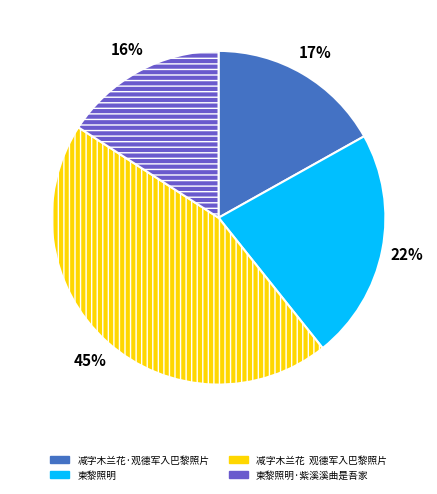

Does any single category account for the majority?

No